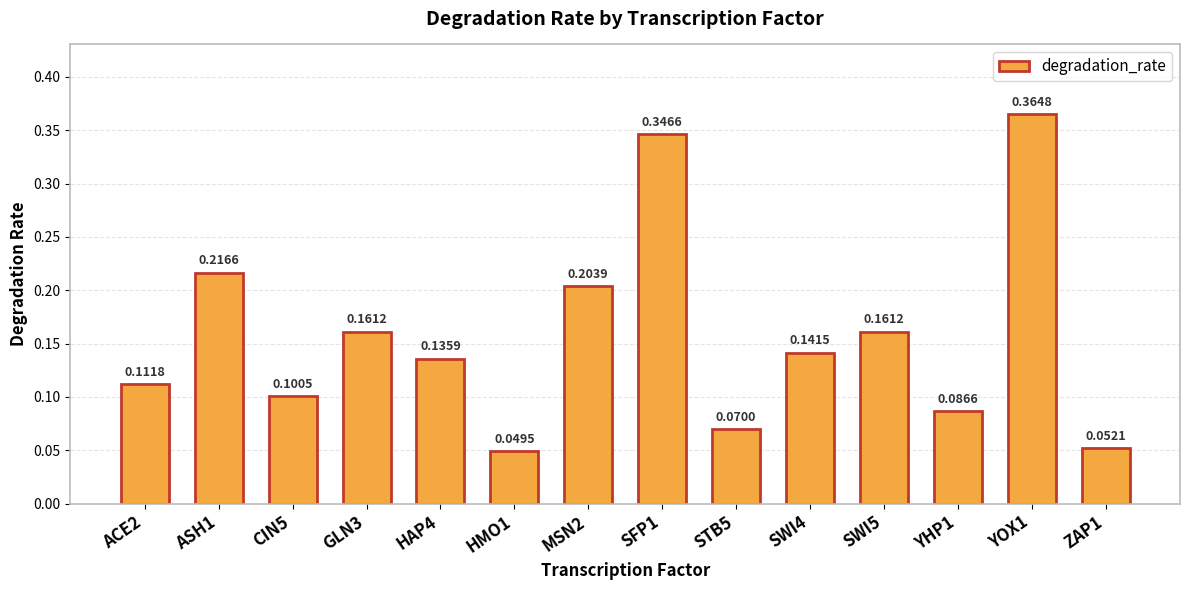

Which label corresponds to the smallest value in the chart?

HMO1